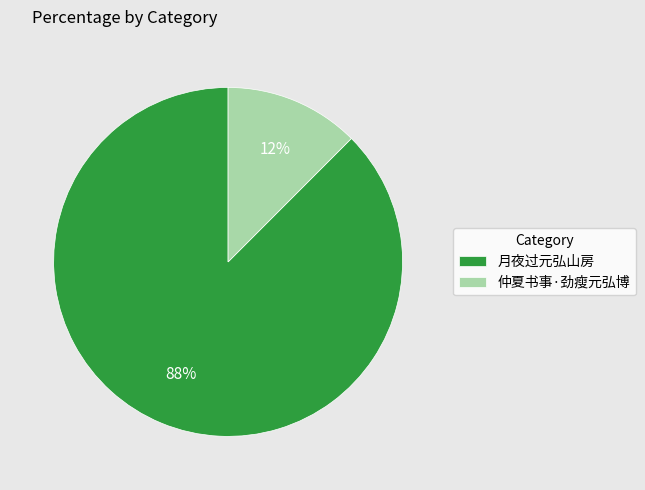

To the nearest percent, what is the combined percentage of 月夜过元弘山房 and 仲夏书事·劲瘦元弘博?

100%